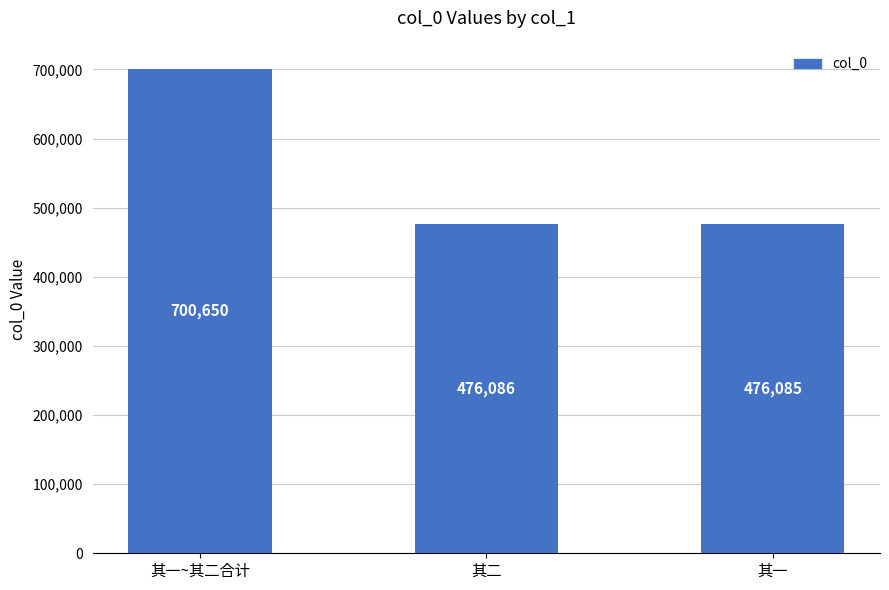

How many data points are less than 476086?

1